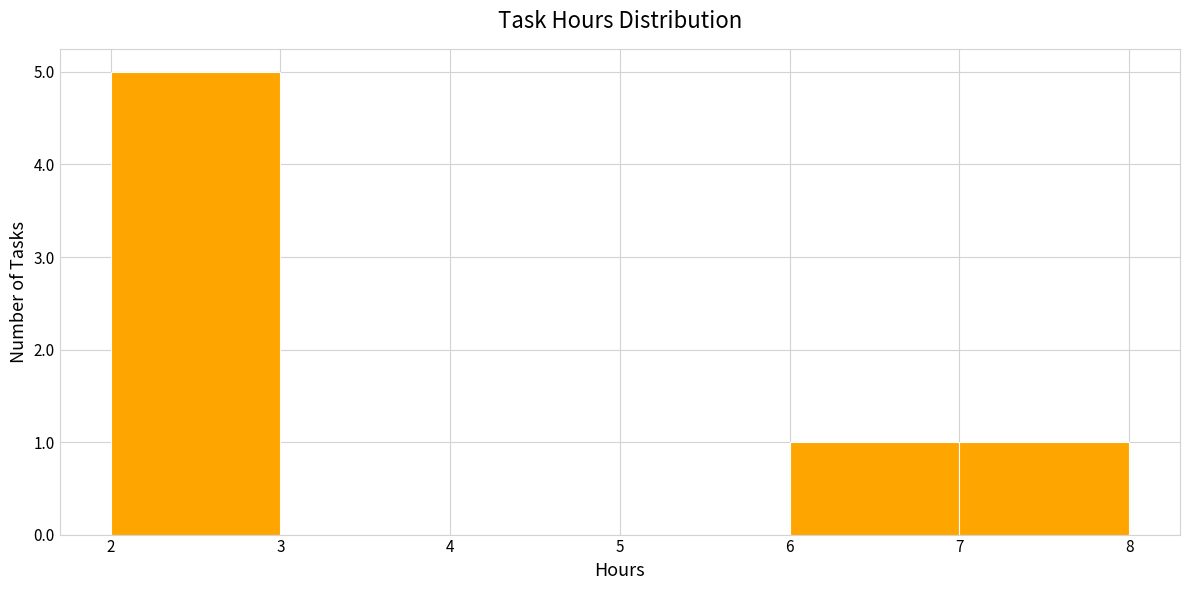

What is the height of the bar covering 7 to 8 on the x-axis? The values are not printed on the chart, so give them approximately, as read against the axis.

1